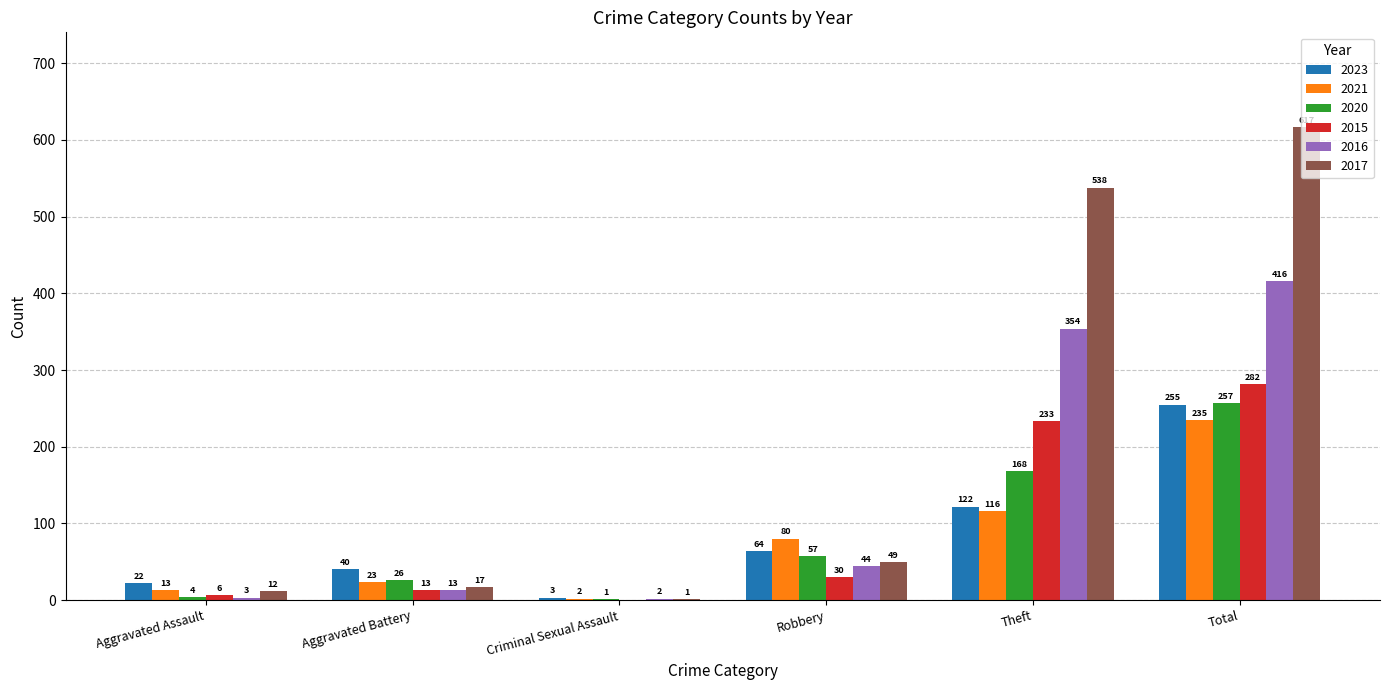

The value of 2021 at Theft is 166. True or false?

False